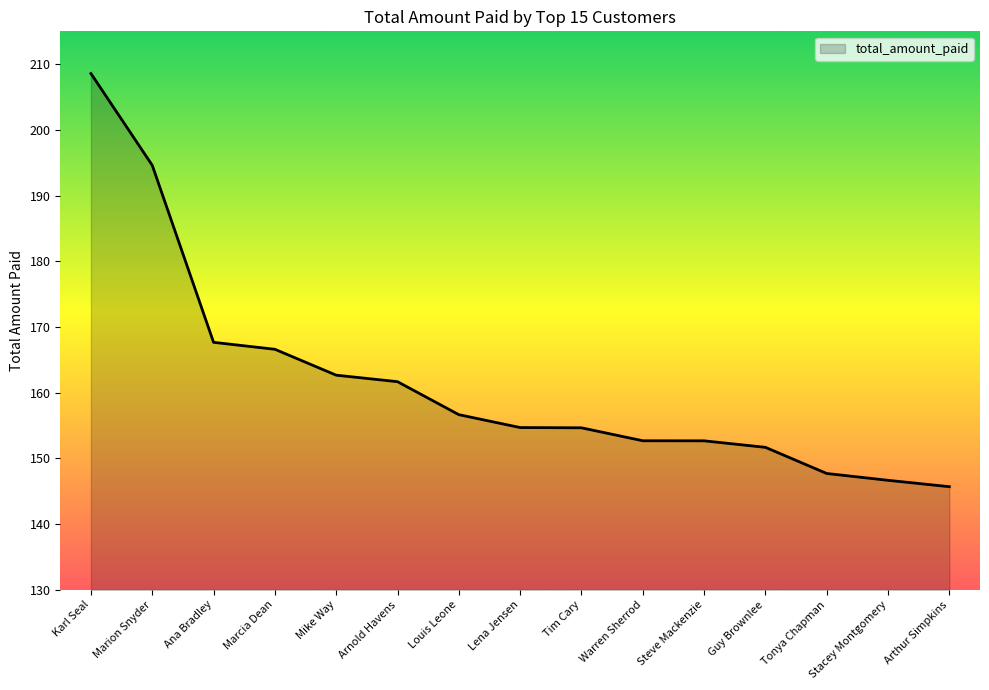

Which category has the highest value across all series?

Karl Seal